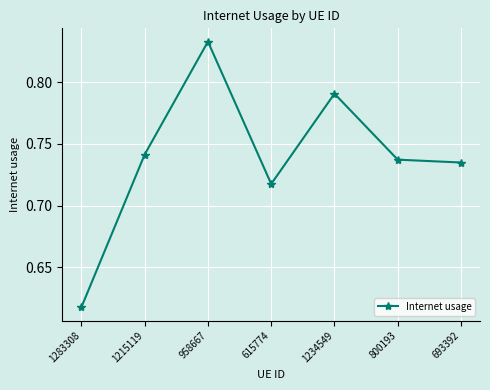

Where is the first local maximum?

958667